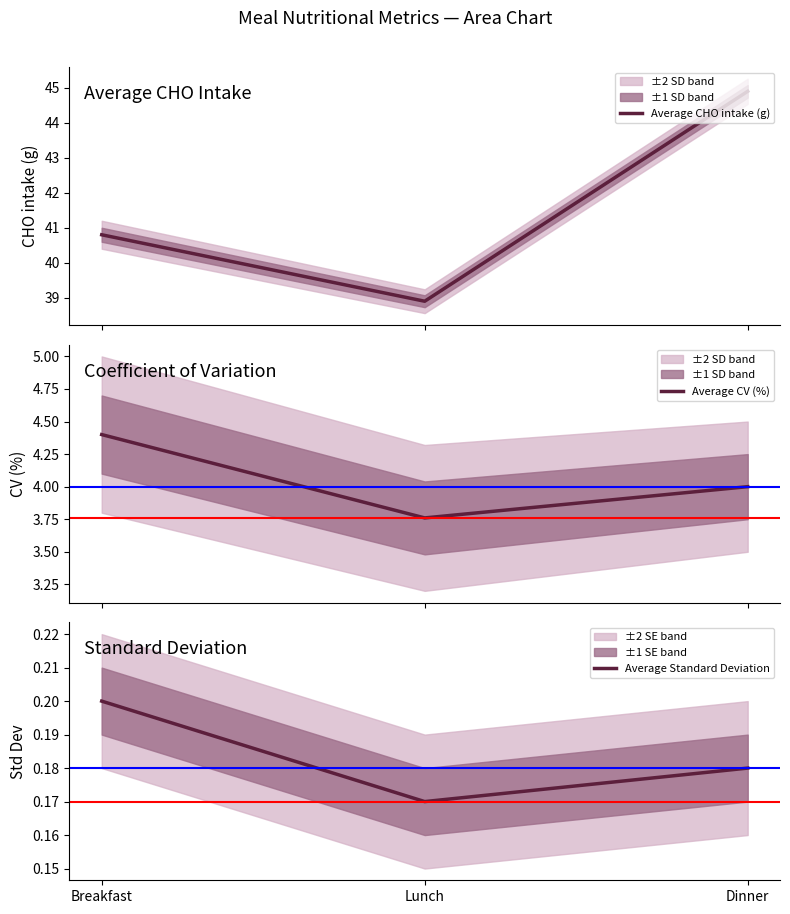

Which category has the highest value across all series?

Dinner